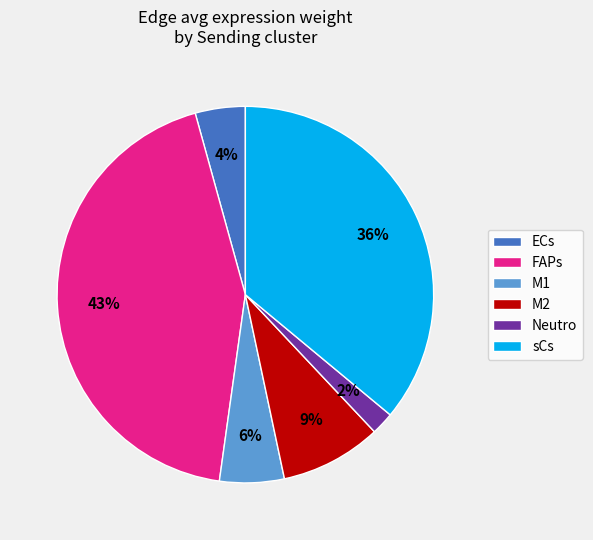

What percentage is the sCs slice, to the nearest percent?

36%